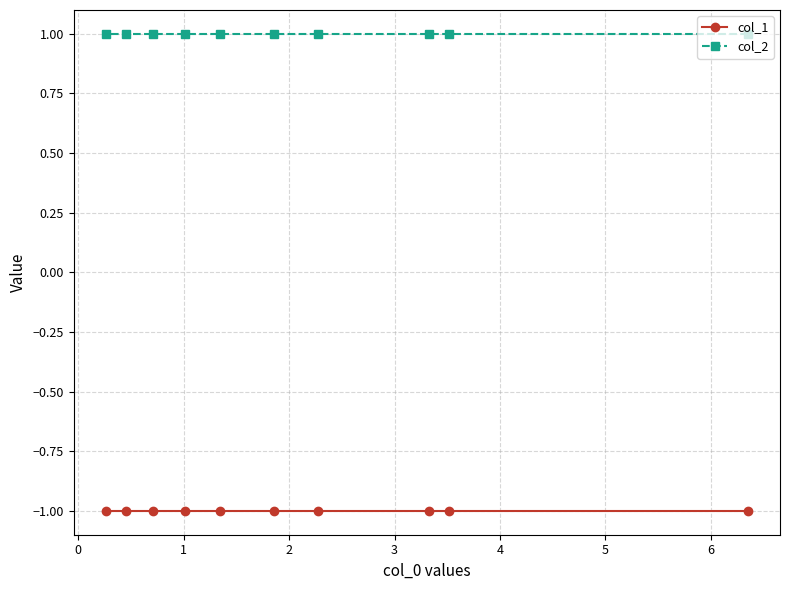

What is the value of the col_1 point at the 1st from the left?

-1